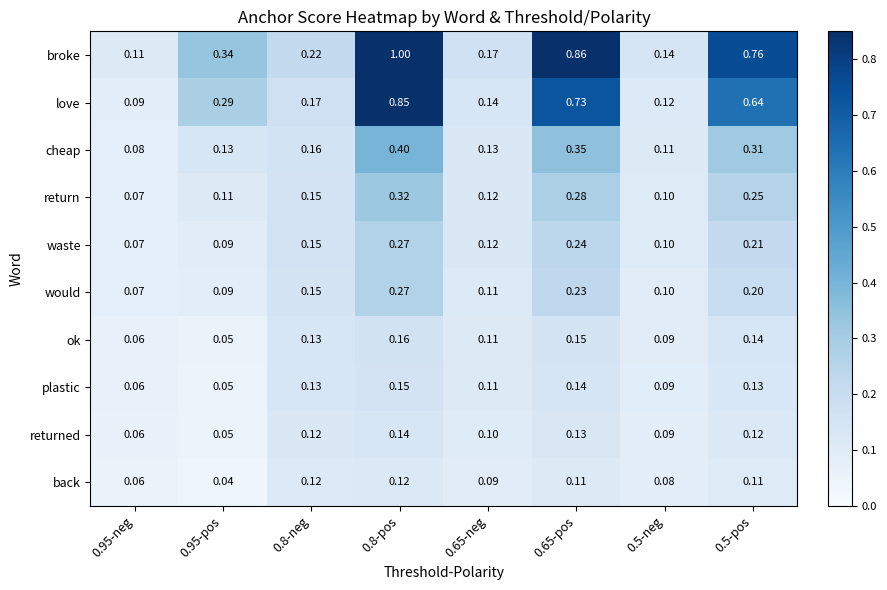

Which series changed the most between 0.95-pos and 0.65-pos?

broke